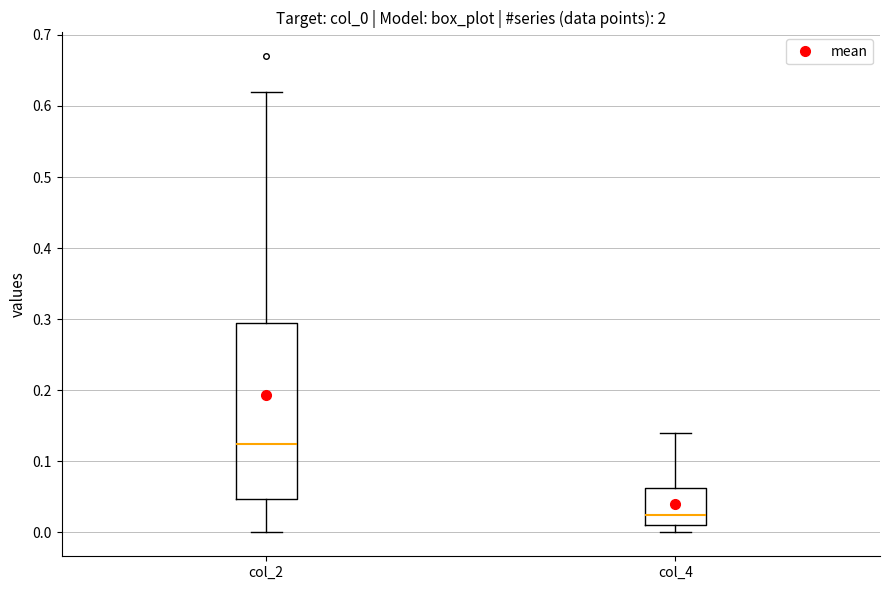

Where is the upper edge of the box for col_4 on the y-axis? The values are not printed on the chart, so give them approximately, as read against the axis.

0.06